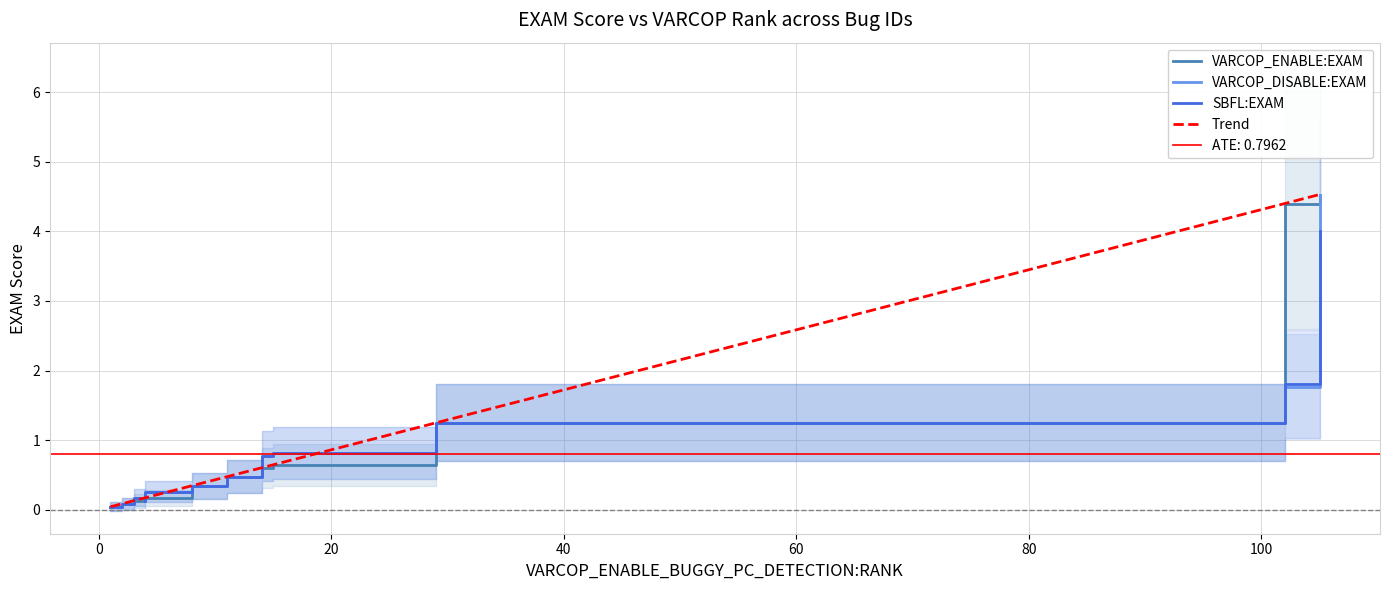

What are all the series names shown in the legend?

VARCOP_ENABLE:EXAM, VARCOP_DISABLE:EXAM, SBFL:EXAM